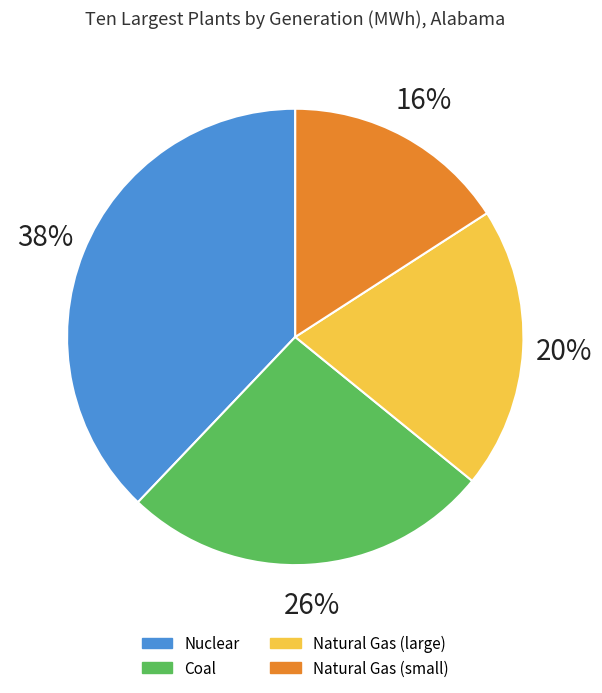

To the nearest percent, what is the average slice percentage?

25%